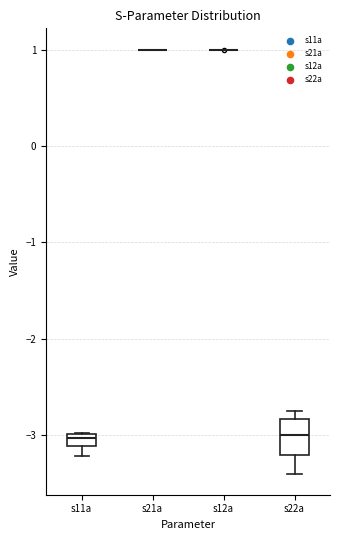

Comparing the boxes themselves (not the whiskers), which one is the tallest?

s22a